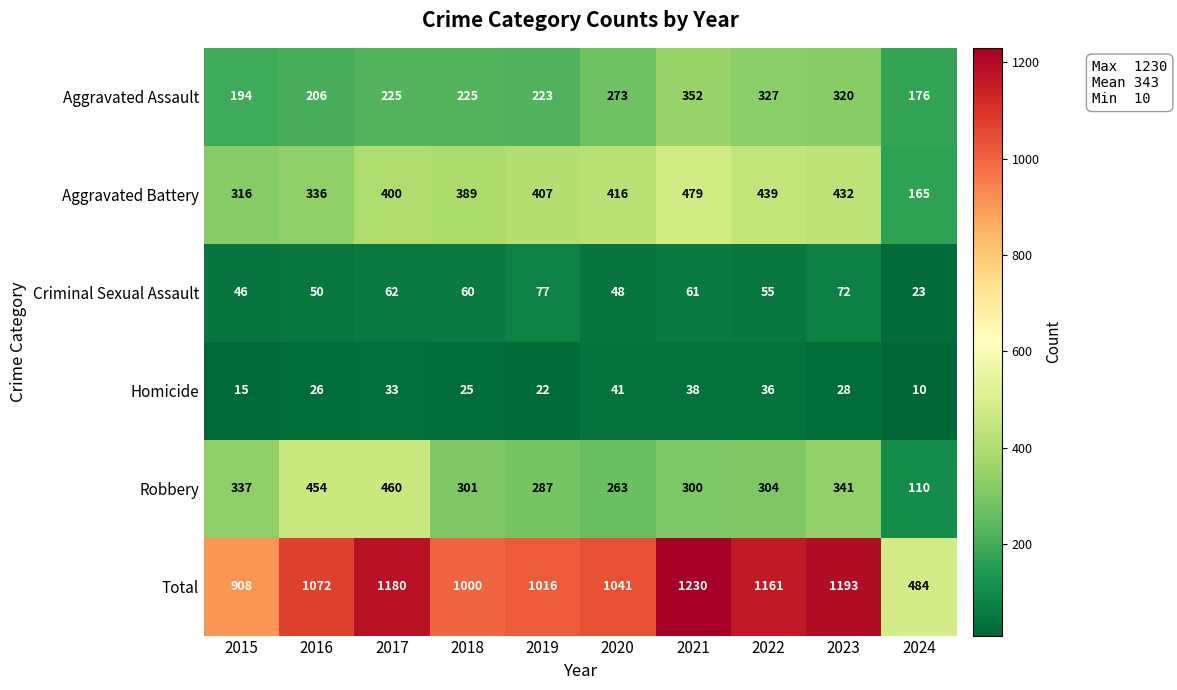

At which category is the sum across all series the highest?

2021